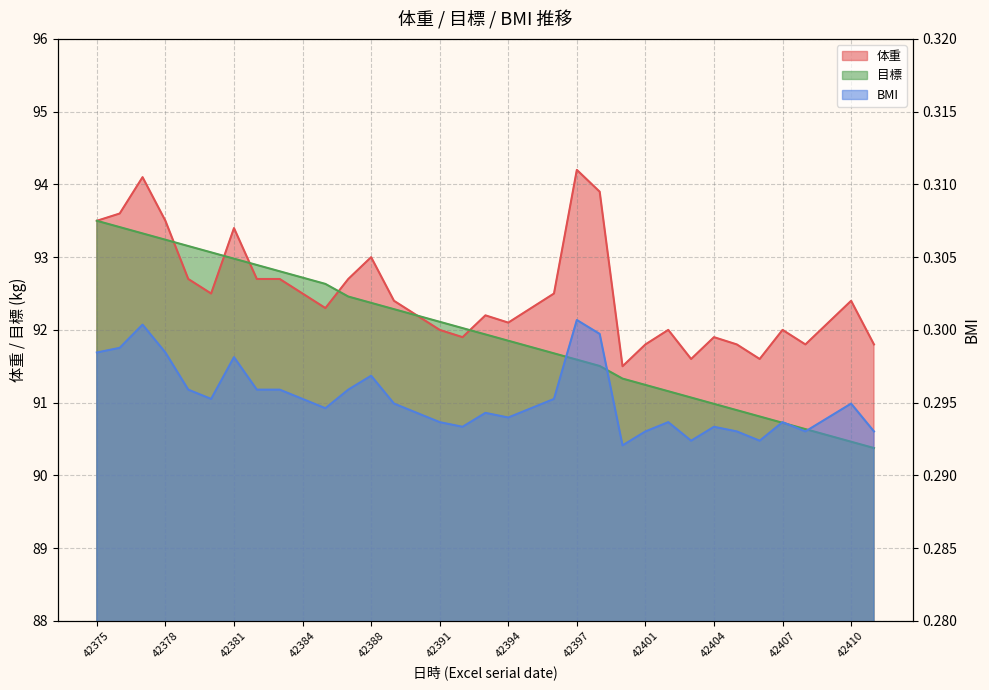

What is the average value of the 体重 series?

92.5